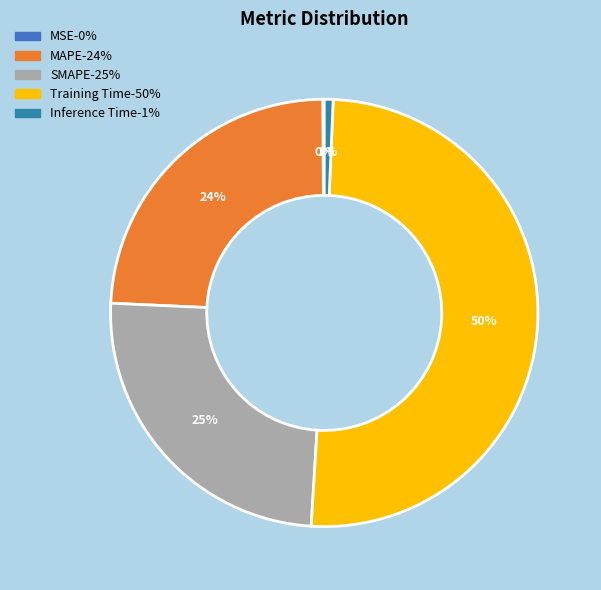

How many slices are in this pie chart?

5